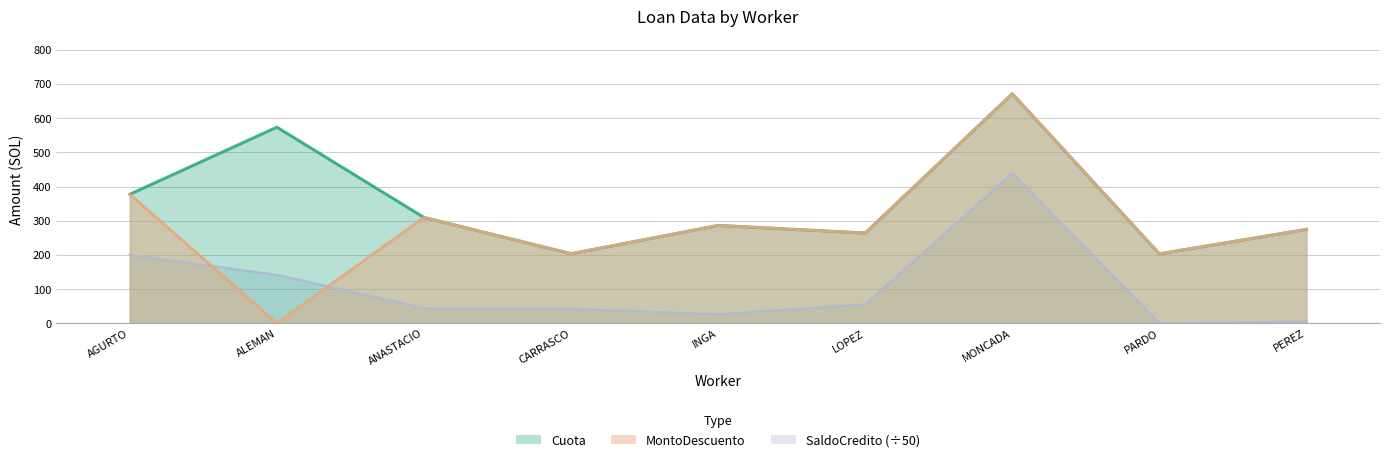

What is the difference between the MontoDescuento values at ALEMAN and AGURTO?

377.3